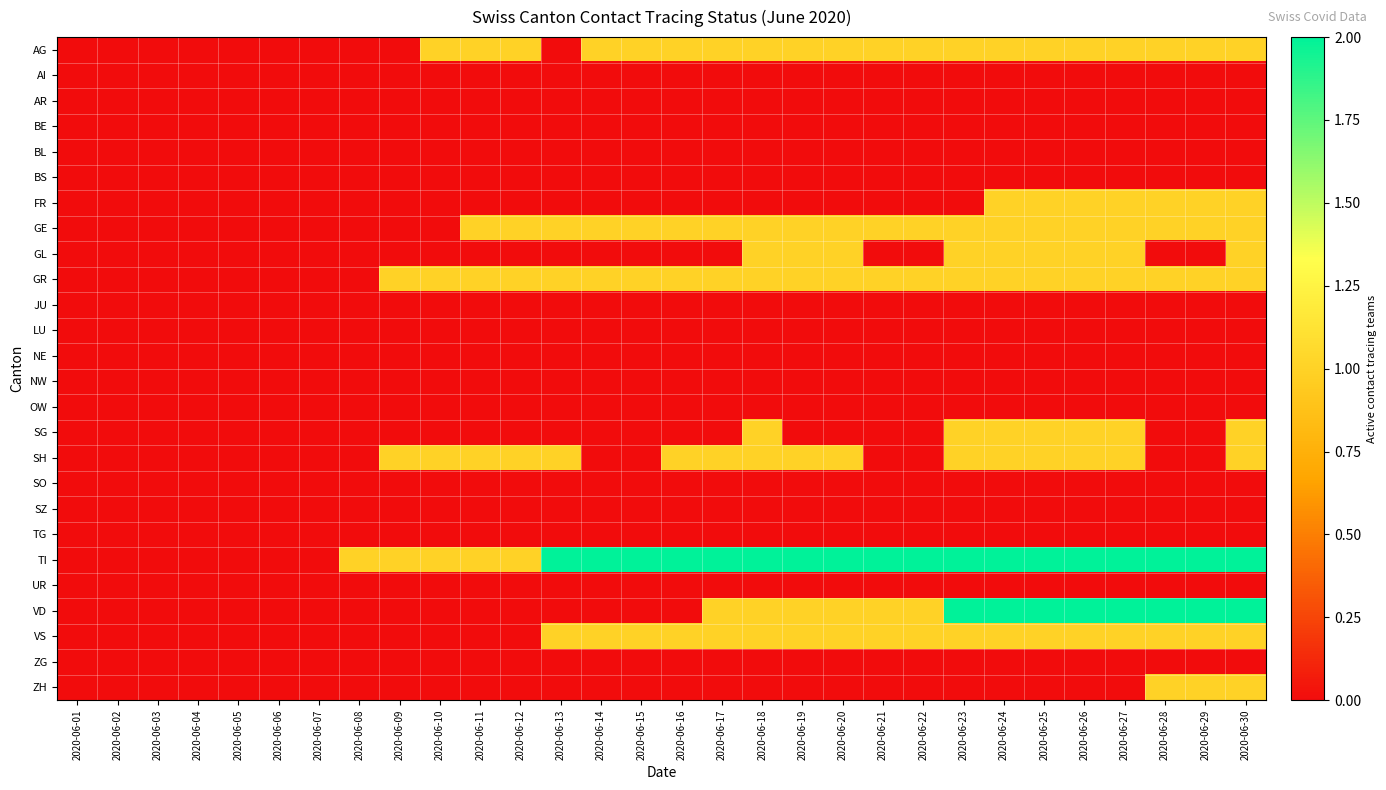

What is the maximum value shown in the chart?

2